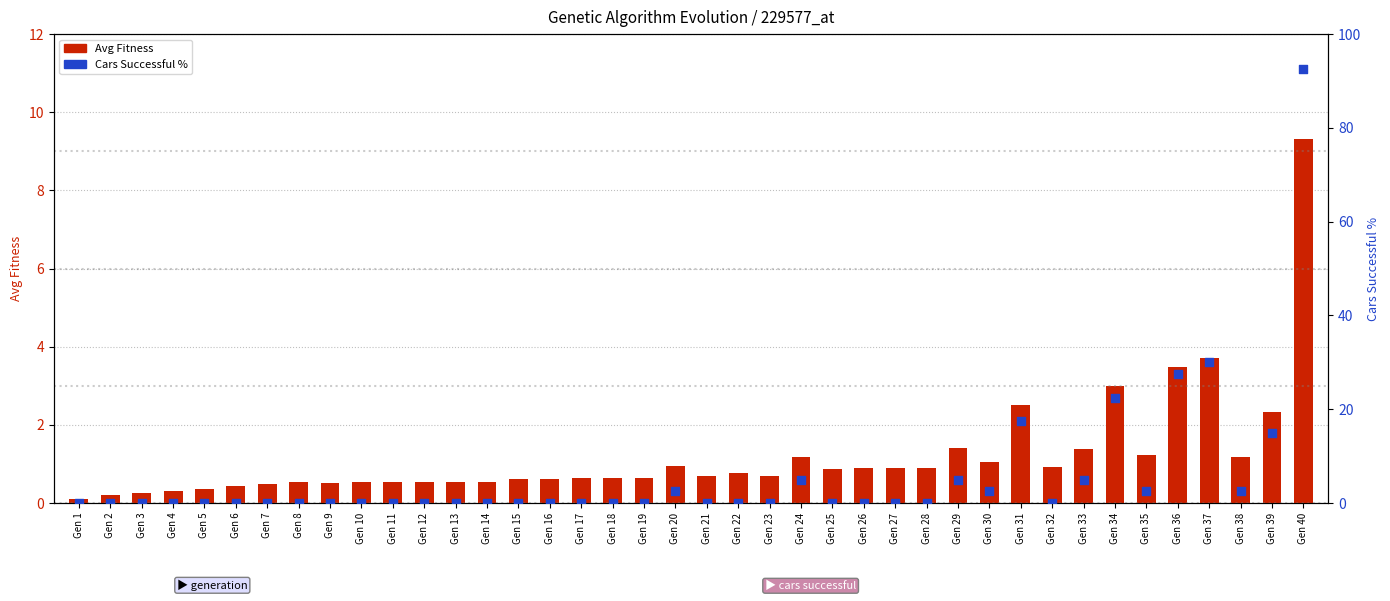

At which category is the sum across all series the highest?

Gen 40